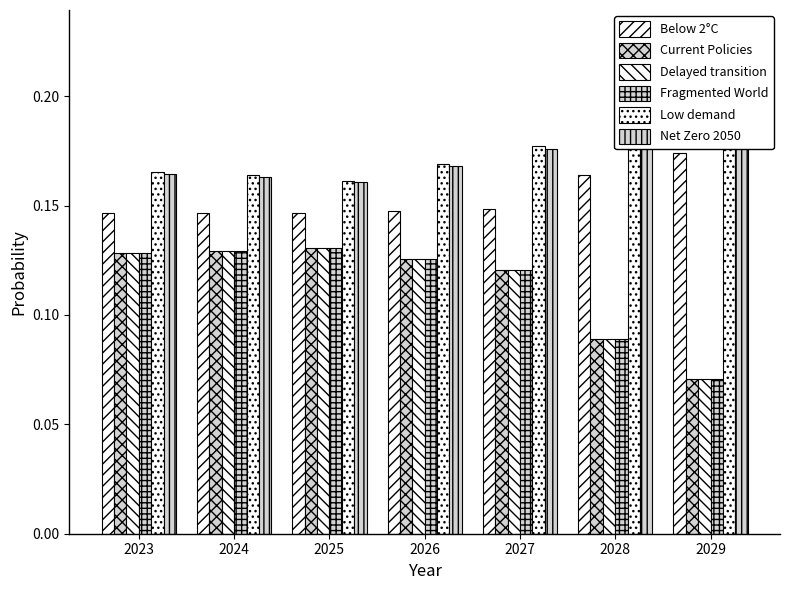

Are the bars horizontal?

No